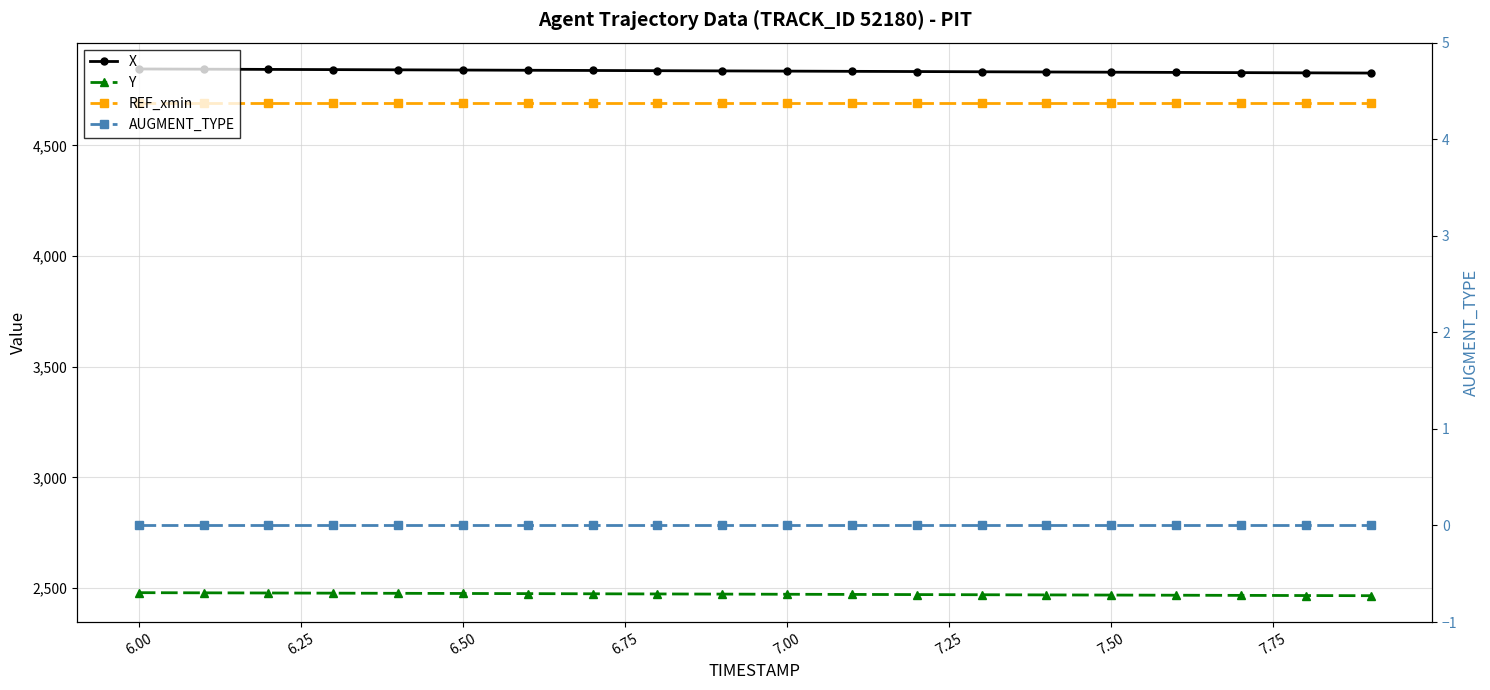

Rank the series by their maximum value, from highest to lowest.

X, REF_xmin, Y, AUGMENT_TYPE